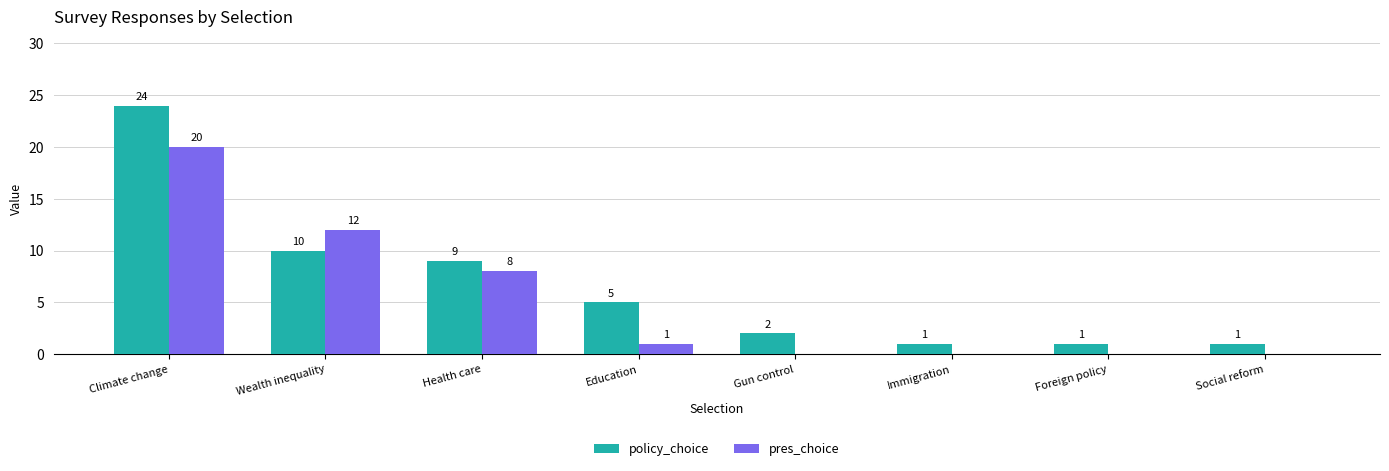

Where is policy_choice nearest to the value 12?

Wealth inequality